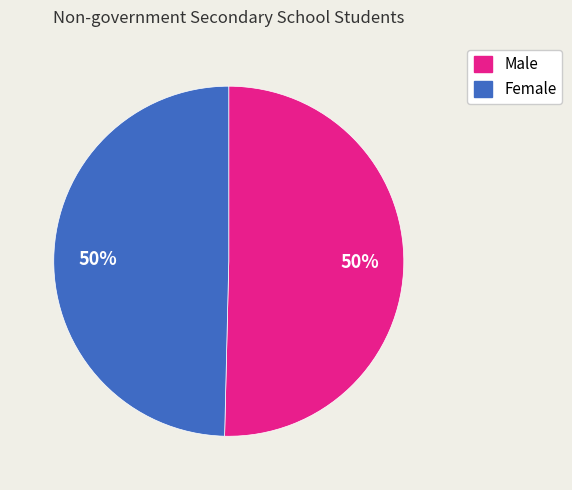

Count the number of slices in the pie.

2